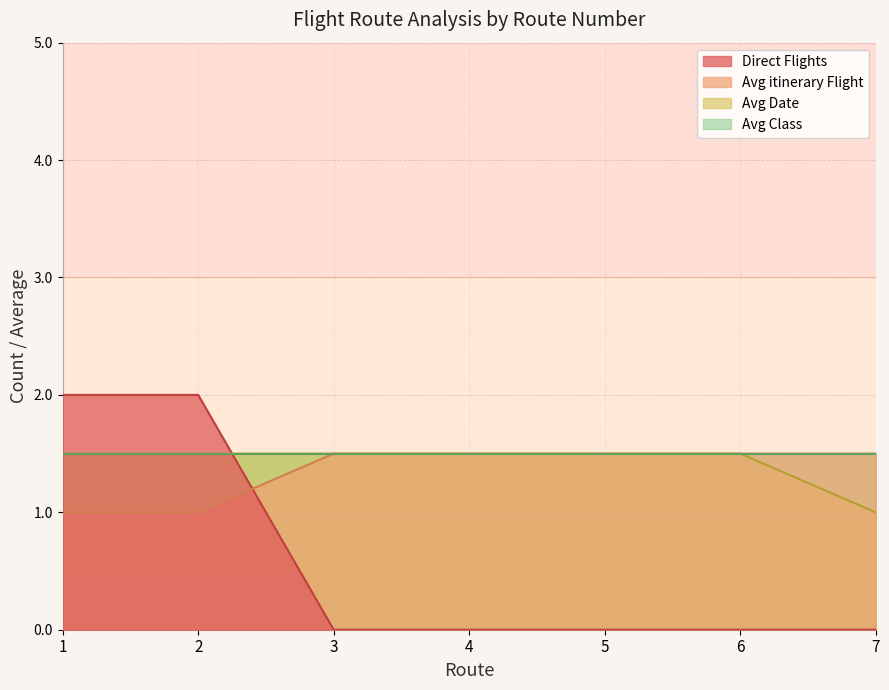

What is the difference between the highest and lowest values at 3?

1.5